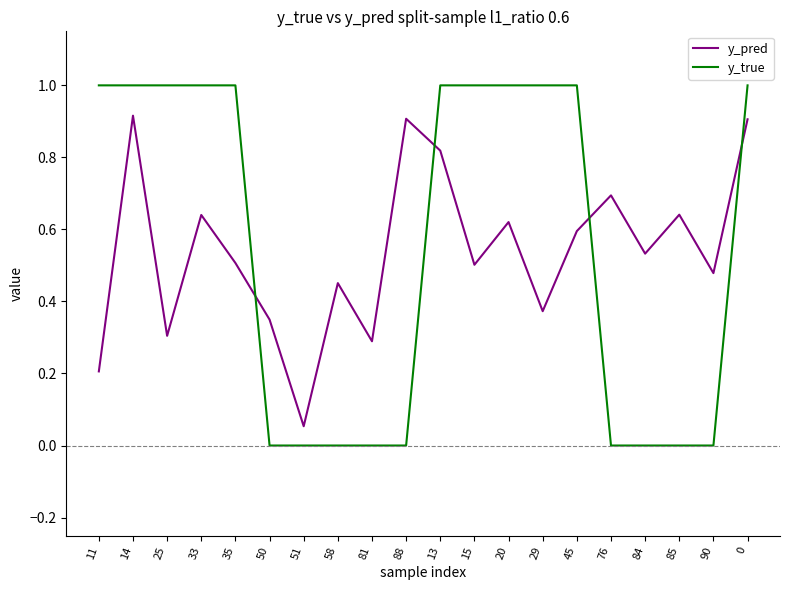

What is the sum of the y_true values at 81 and 14?

1.0